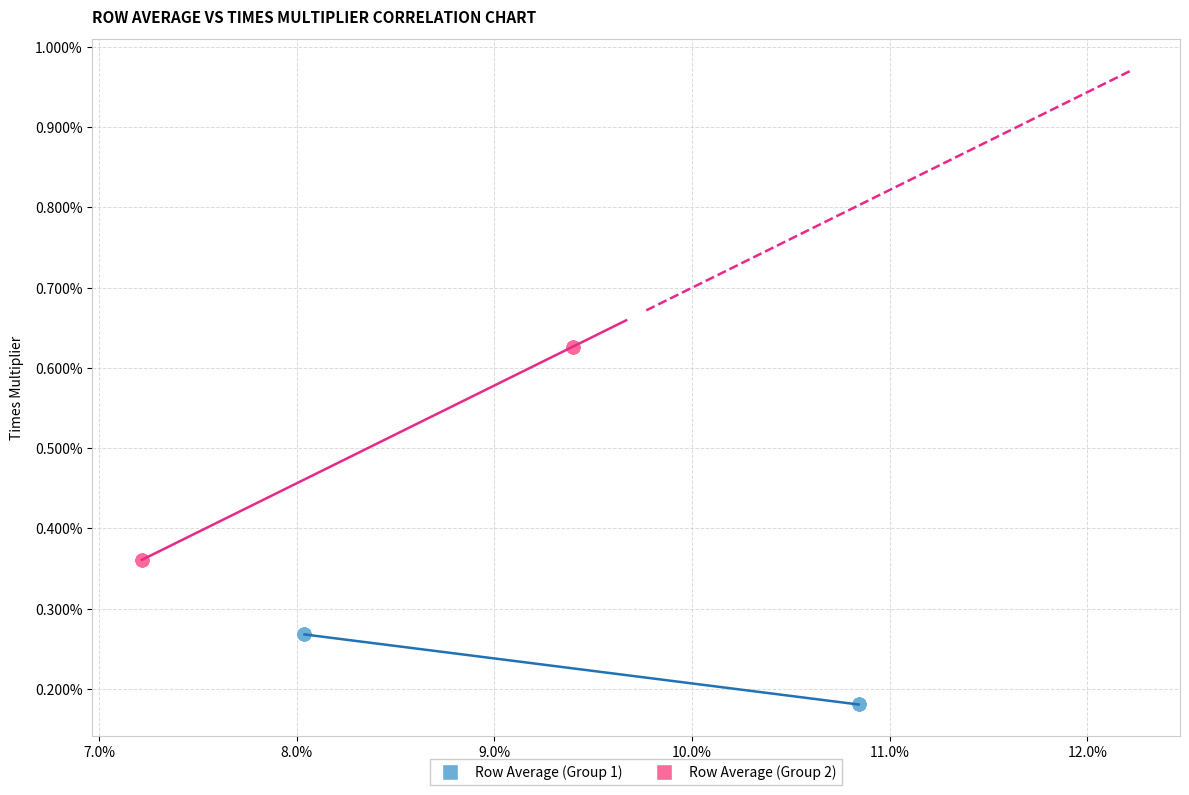

What are all the series names shown in the legend?

Row Average (Group 1), Row Average (Group 2)